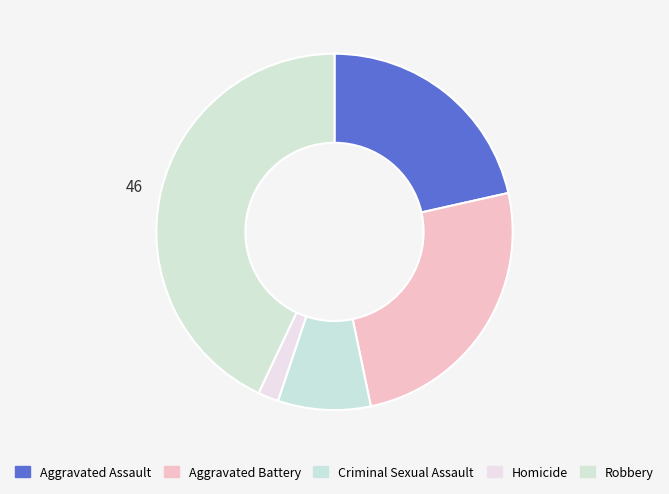

What is the change in value from Homicide to Robbery?

+44